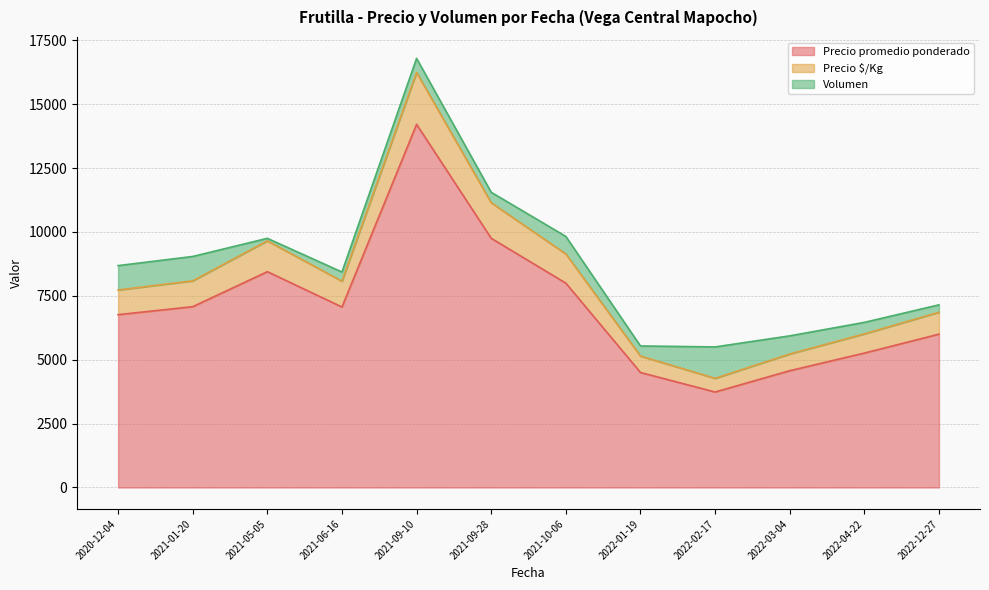

What is the total value across all series at 2022-04-22?

6460.3